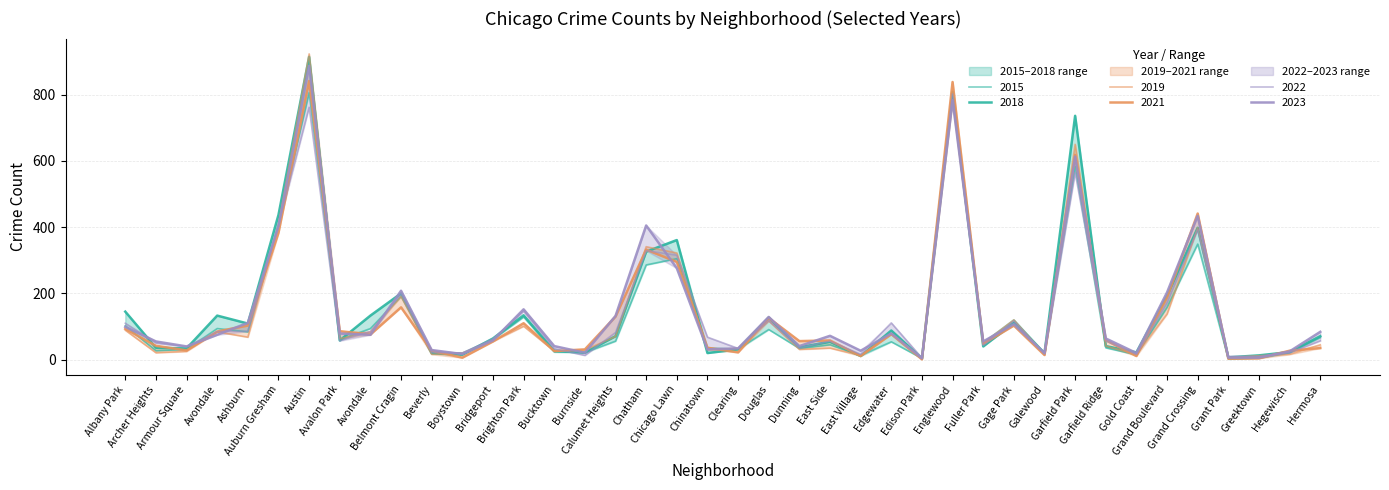

Reading left to right, extract all data points from this chart.

2021: 93	42	28	85	103	383	841	86	76	158	27	6	55	110	26	31	130	332	295	36	22	126	56	58	11	77	1	838	48	103	14	618	59	11	188	441	3	4	27	35
2019: 89	21	25	84	68	407	923	63	84	191	16	20	56	101	26	29	70	341	322	30	34	117	31	35	13	78	3	783	50	120	16	650	41	16	138	398	6	12	16	45
2018: 145	36	34	133	109	437	914	58	133	200	19	15	64	134	27	21	71	326	361	20	31	127	37	54	11	88	4	808	40	111	19	736	41	22	193	398	7	13	23	71
2022: 110	50	39	85	86	409	762	57	85	199	22	20	63	146	33	13	82	329	315	68	34	118	35	56	16	111	5	802	43	117	17	565	57	16	172	393	10	10	21	57
2023: 99	55	40	75	111	403	887	79	75	208	29	17	58	152	41	21	132	405	276	31	34	129	41	72	27	79	4	783	55	107	20	613	64	20	203	434	6	6	25	84
2015: 102	27	31	94	84	408	806	60	94	191	22	20	61	129	23	22	56	286	305	35	32	91	34	45	13	54	4	792	51	120	21	584	36	15	158	349	2	5	21	67